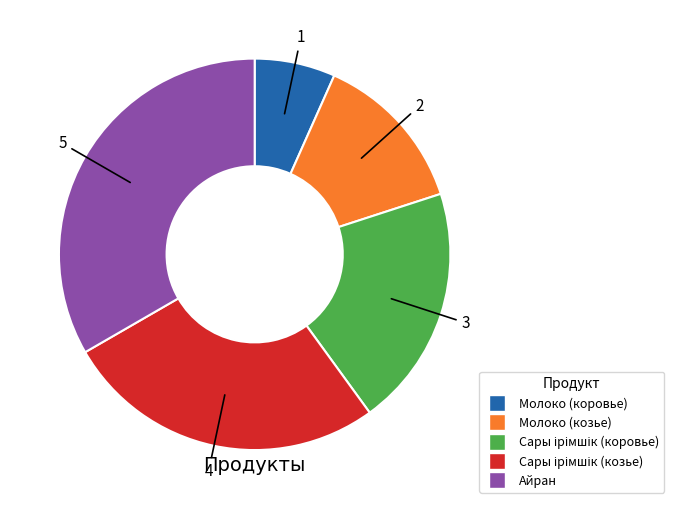

What is the smallest slice in the pie chart?

Молоко (коровье)